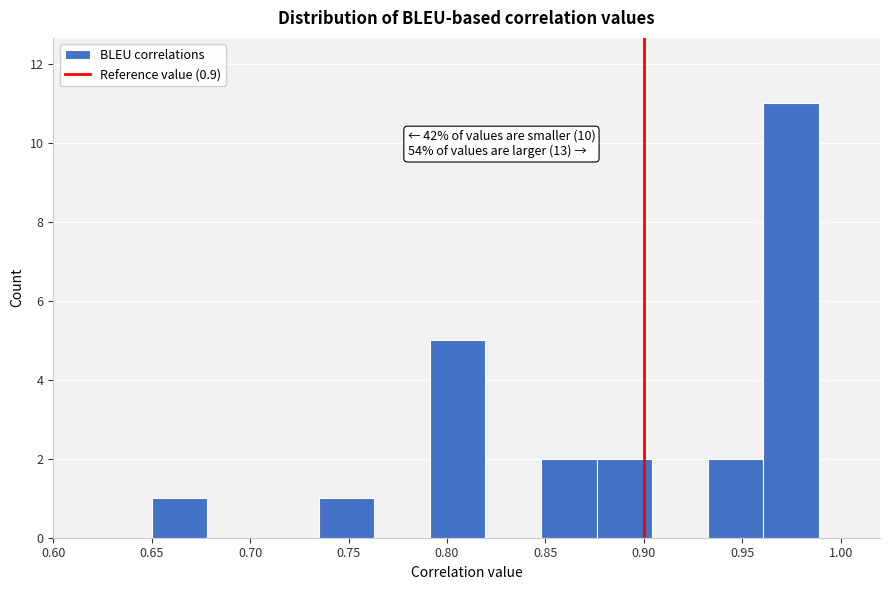

Which range on the x-axis has the tallest bar?

0.960 to 0.990